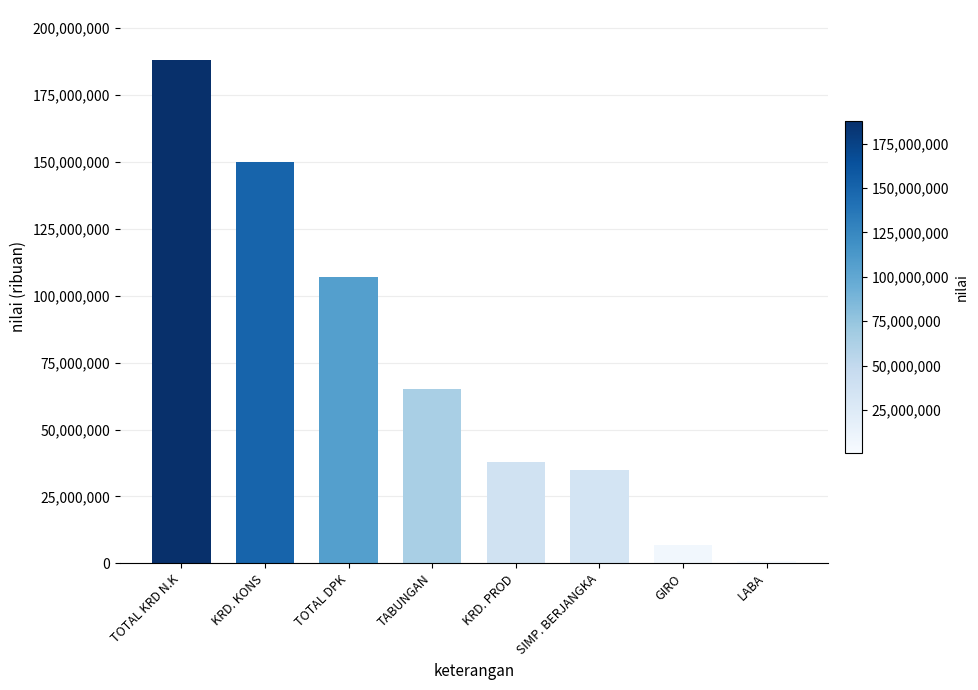

What is the difference between the values at TOTAL DPK and TABUNGAN?

42000000